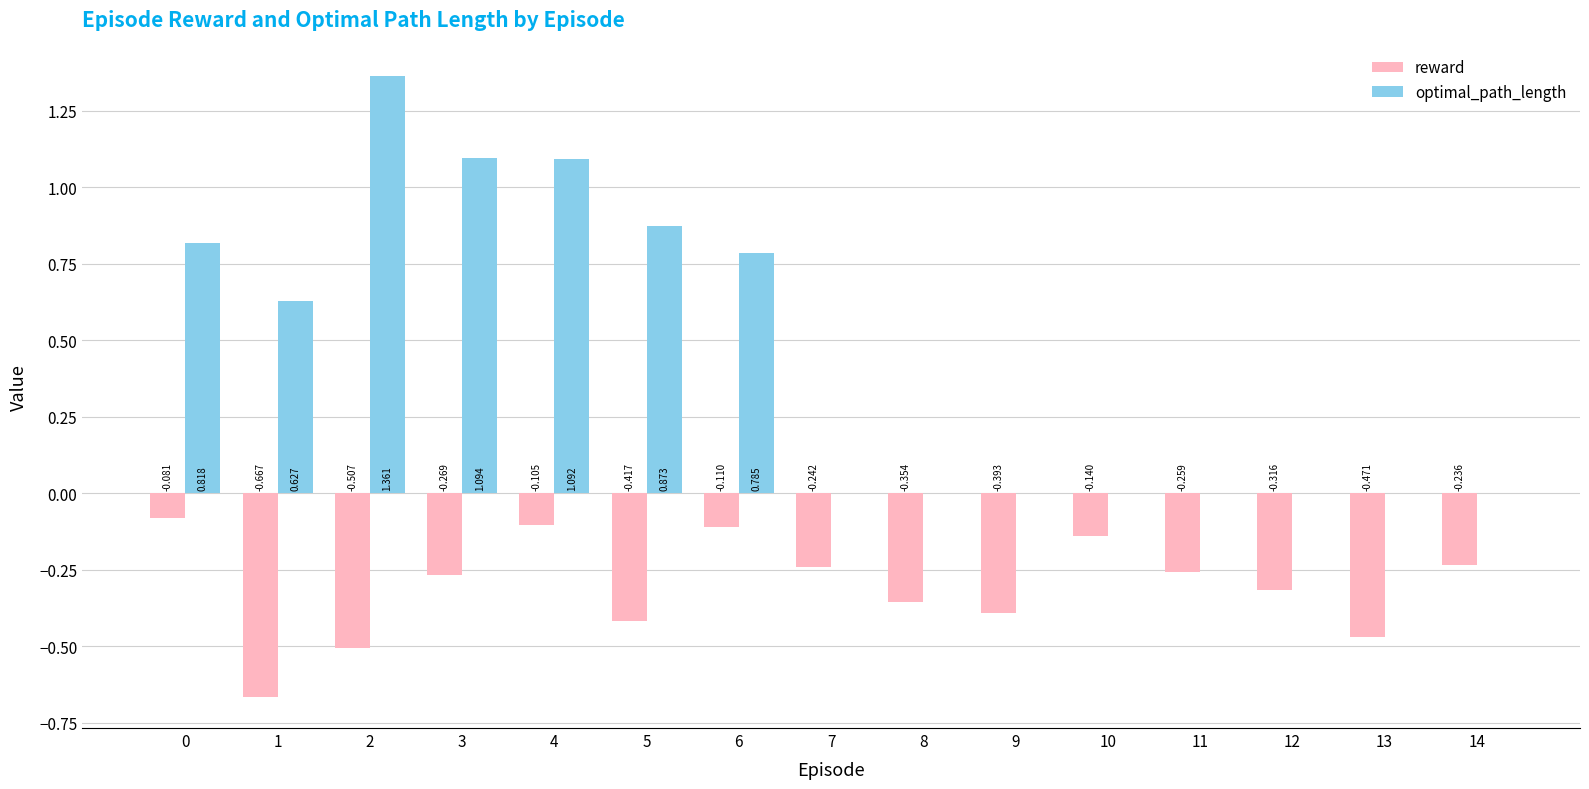

Which series changed the most between 1 and 10?

optimal_path_length